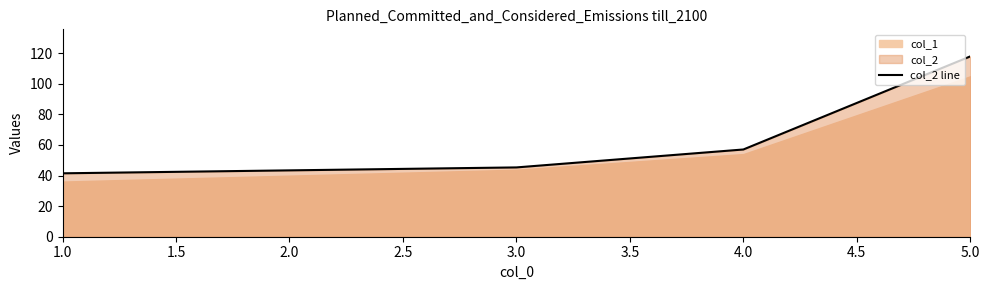

Reading left to right, transcribe all the data shown in this chart.

41.4	45.3	57.0	117.8